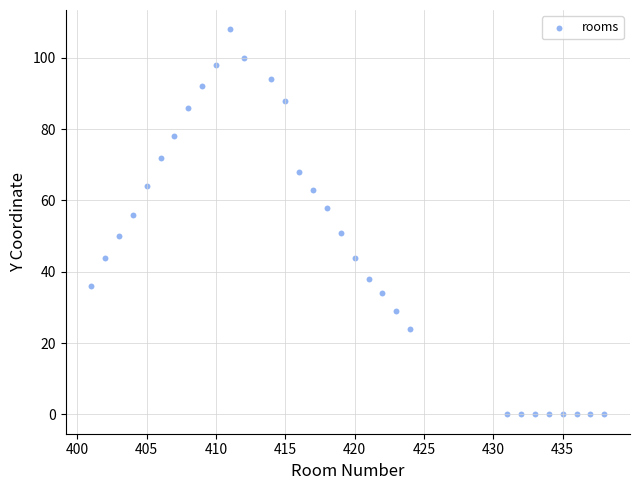

What is the range of Y values (max minus min)?

108